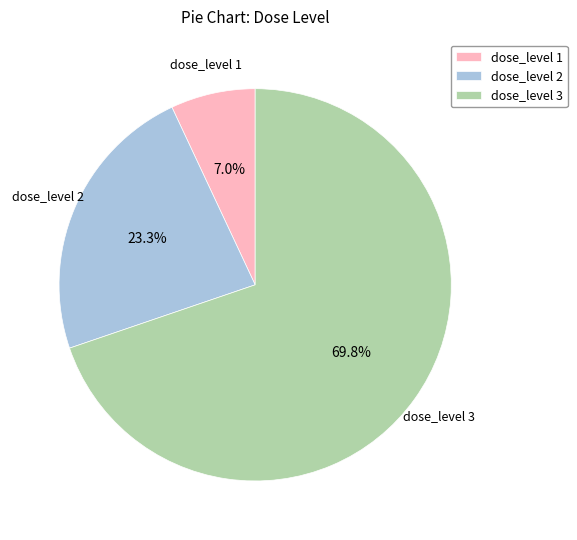

How many slices are in this pie chart?

3